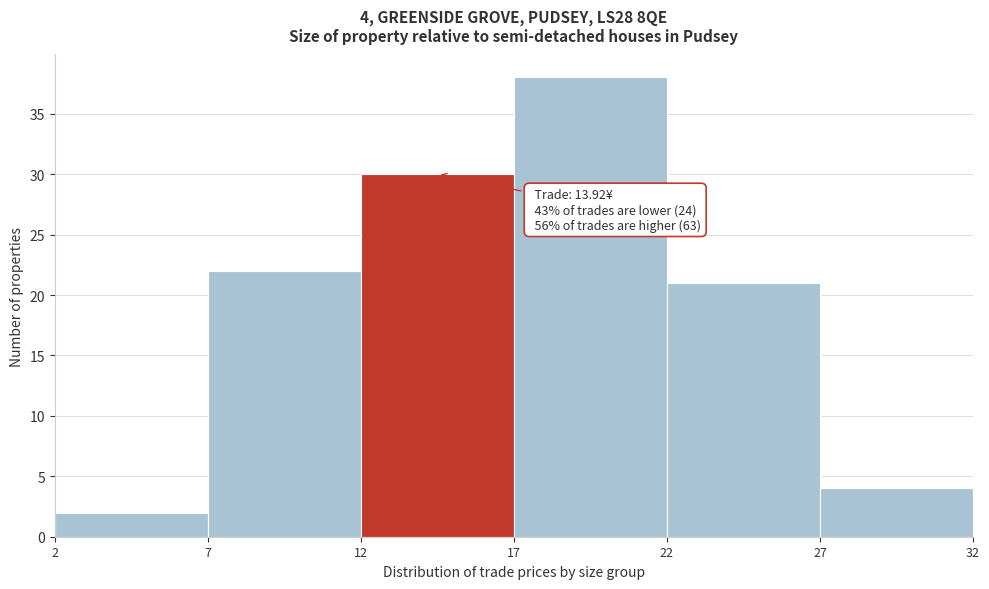

Which range on the x-axis has the tallest bar?

17 to 22